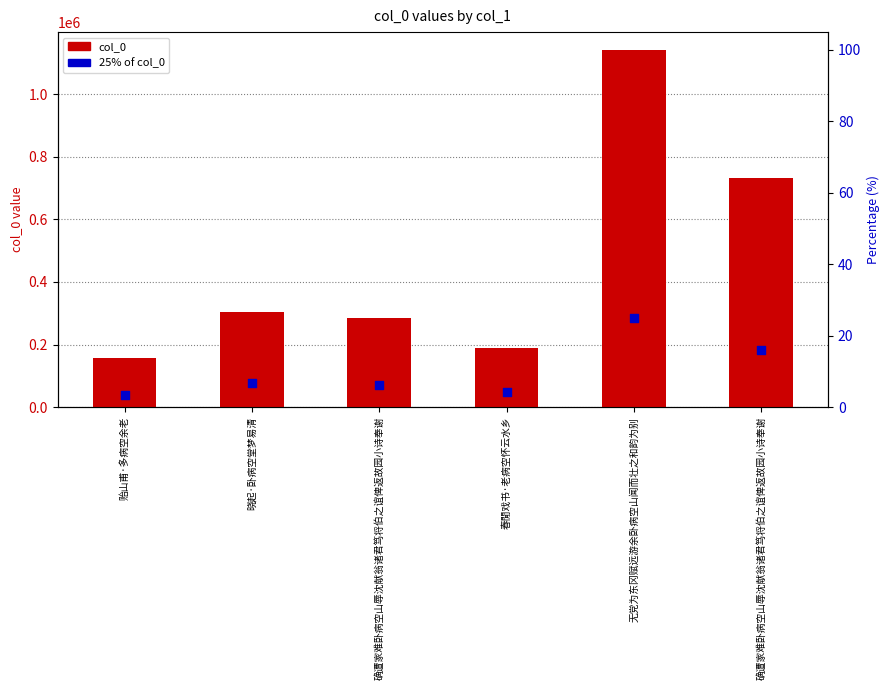

What are all the series names shown in the legend?

col_0, 25% of col_0